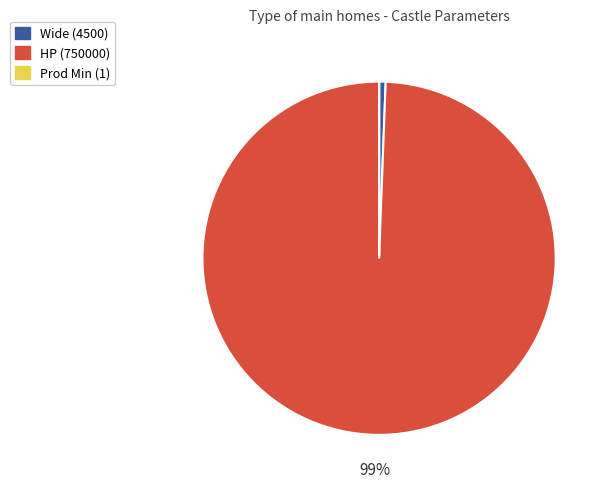

Does any single category account for the majority?

Yes